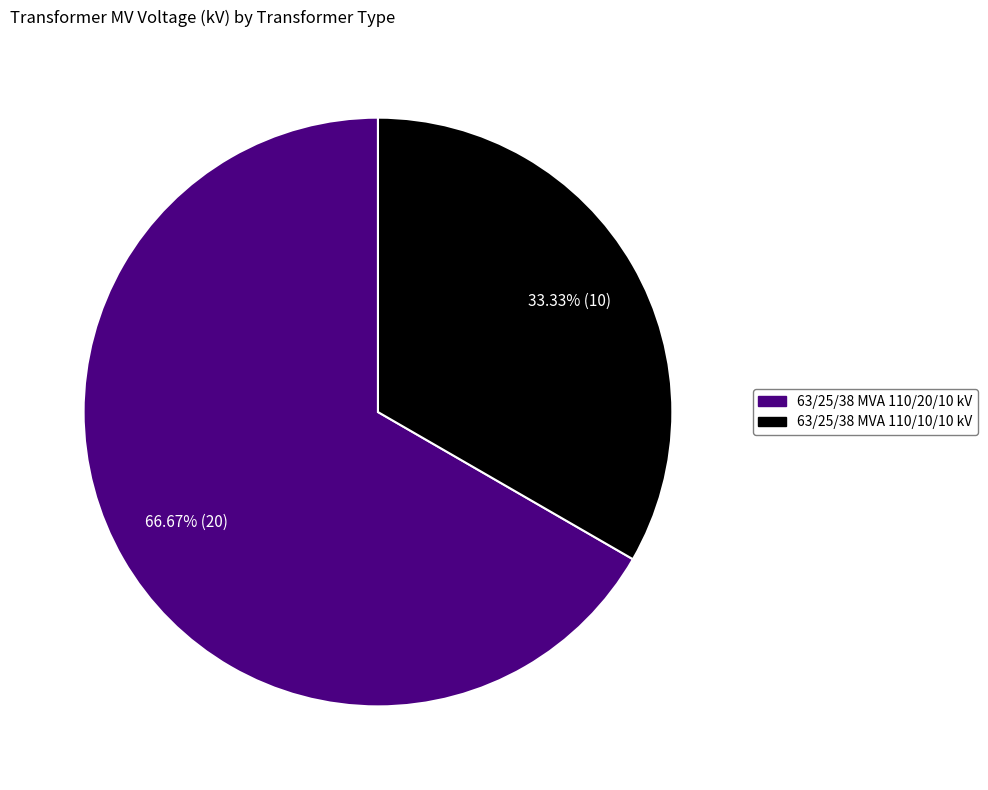

Which slice is the largest?

63/25/38 MVA 110/20/10 kV